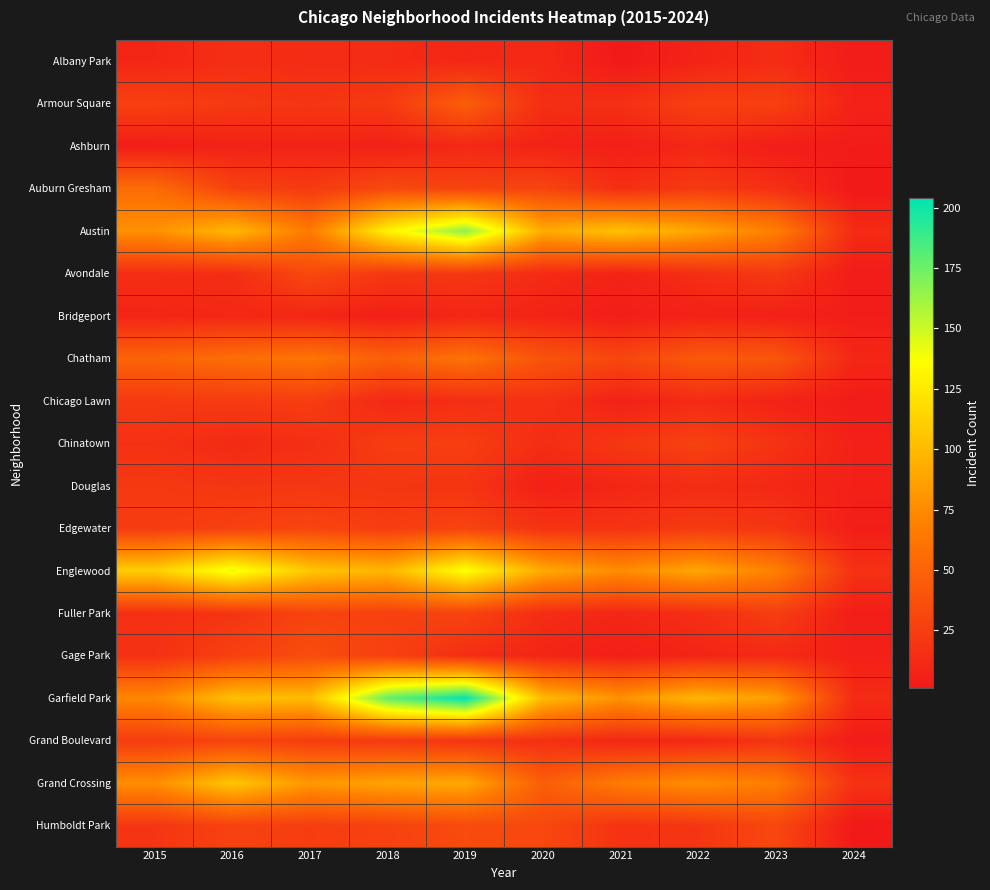

What is the total value across all series at 2019?

974